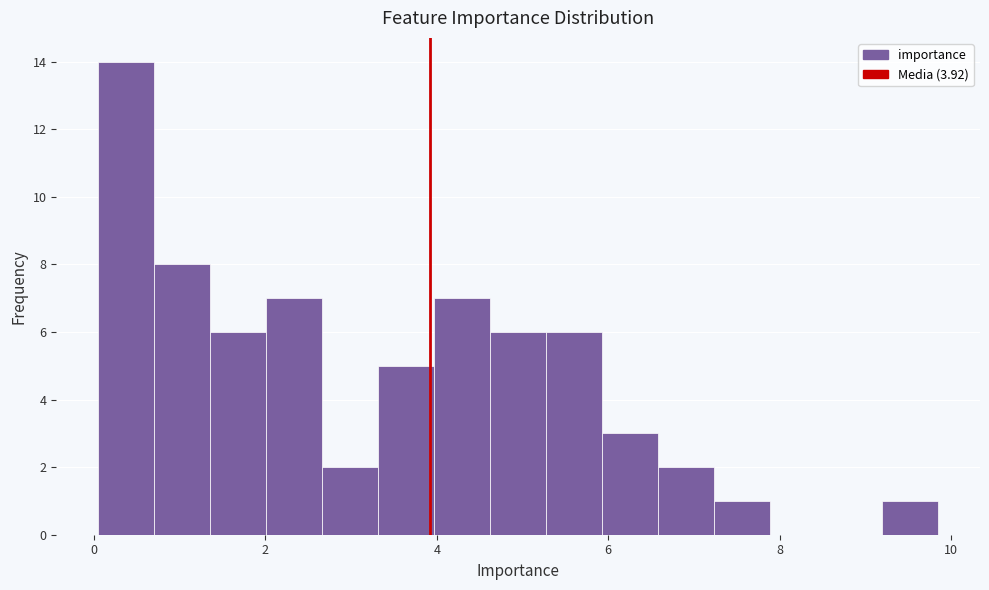

Around what value on the x-axis is the tallest bar? Give the approximate position of its centre, as read against the axis.

0.4